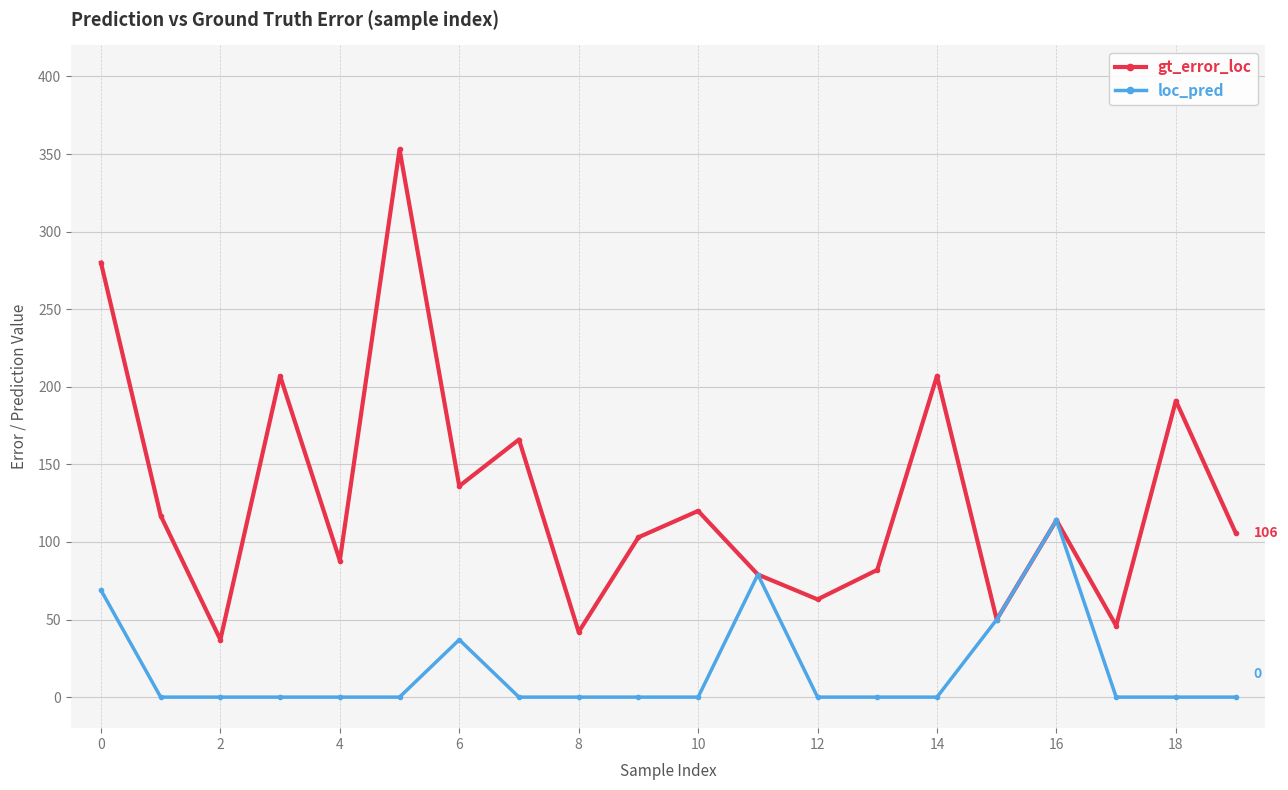

What are all the series names shown in the legend?

gt_error_loc, loc_pred